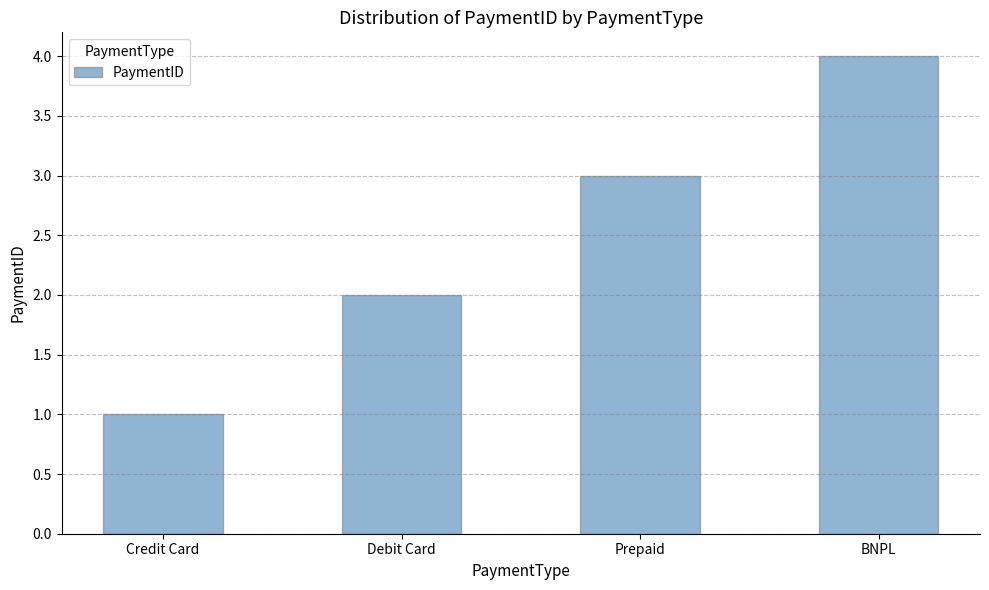

What is the sum of the values at BNPL and Credit Card?

5